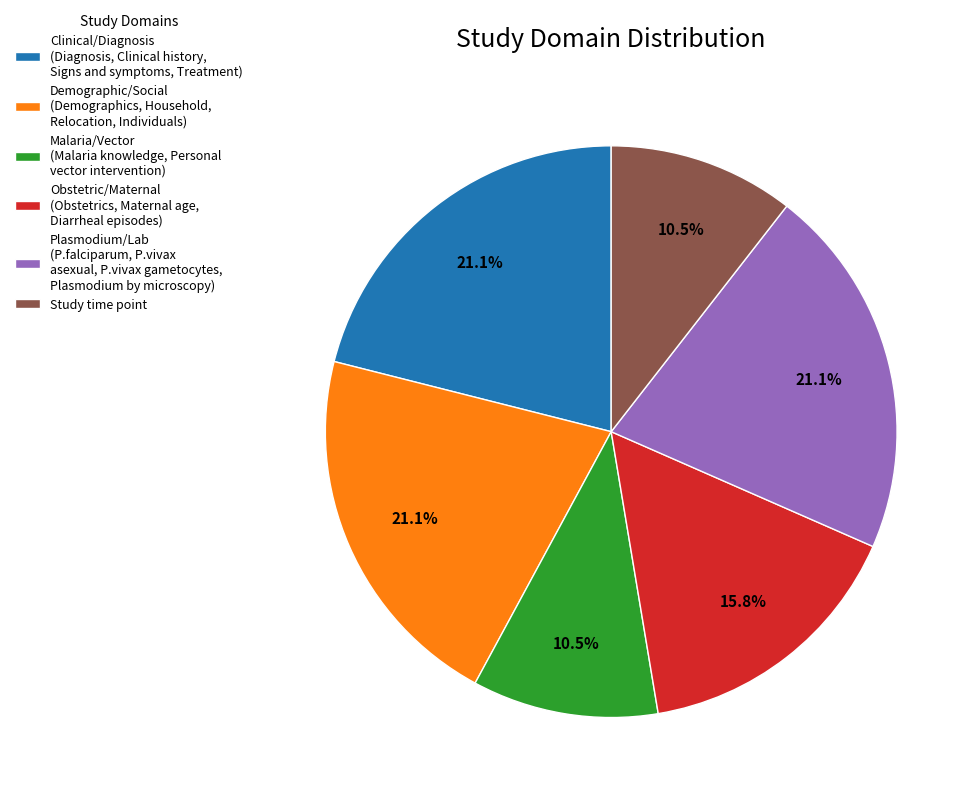

Is there any slice that represents more than half of the pie?

No